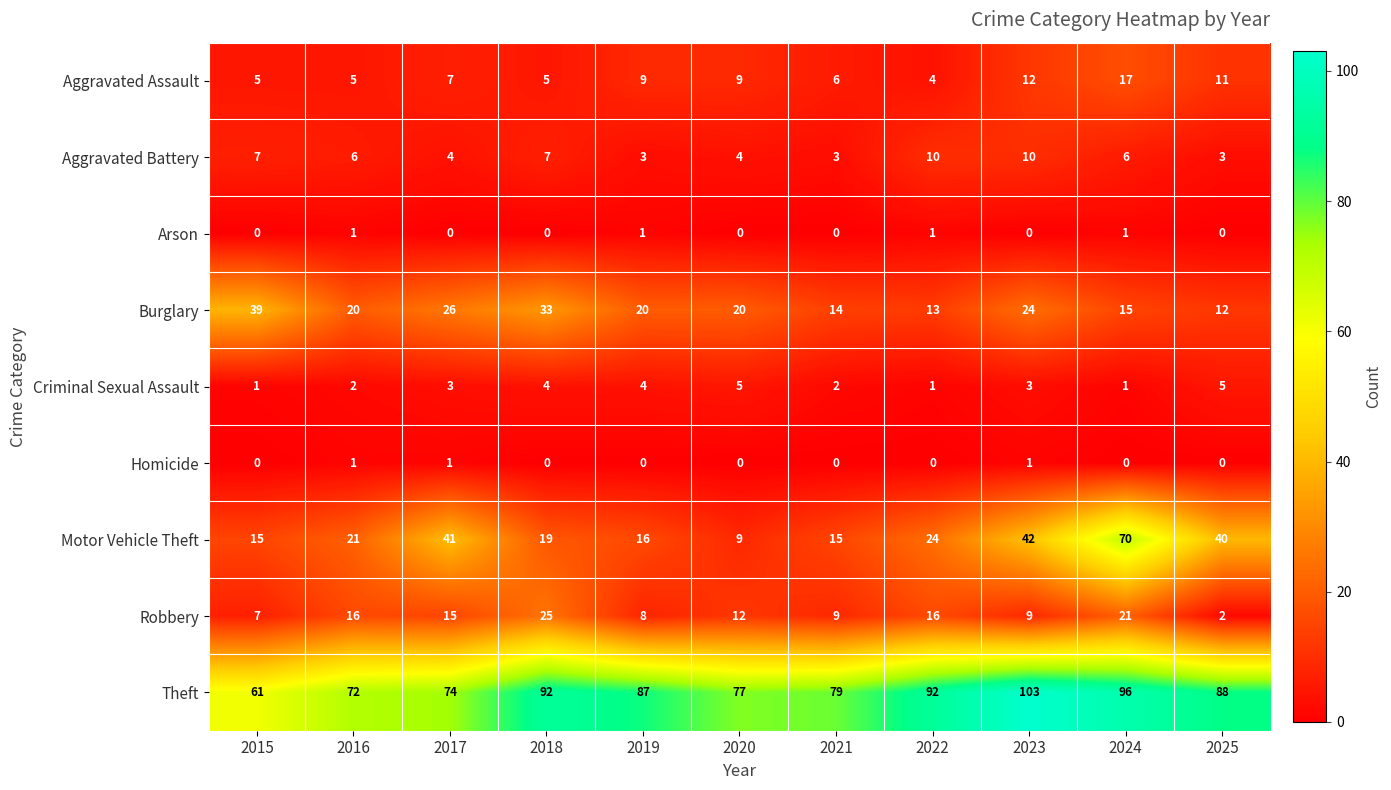

What is the sum of all Aggravated Assault values?

90